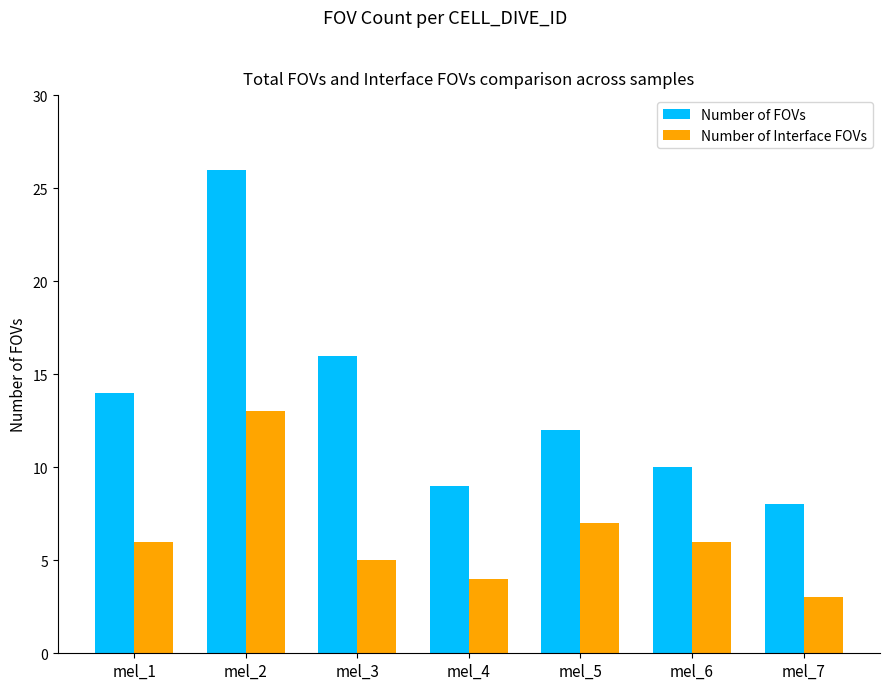

What is the highest value of the Number of Interface FOVs series?

13